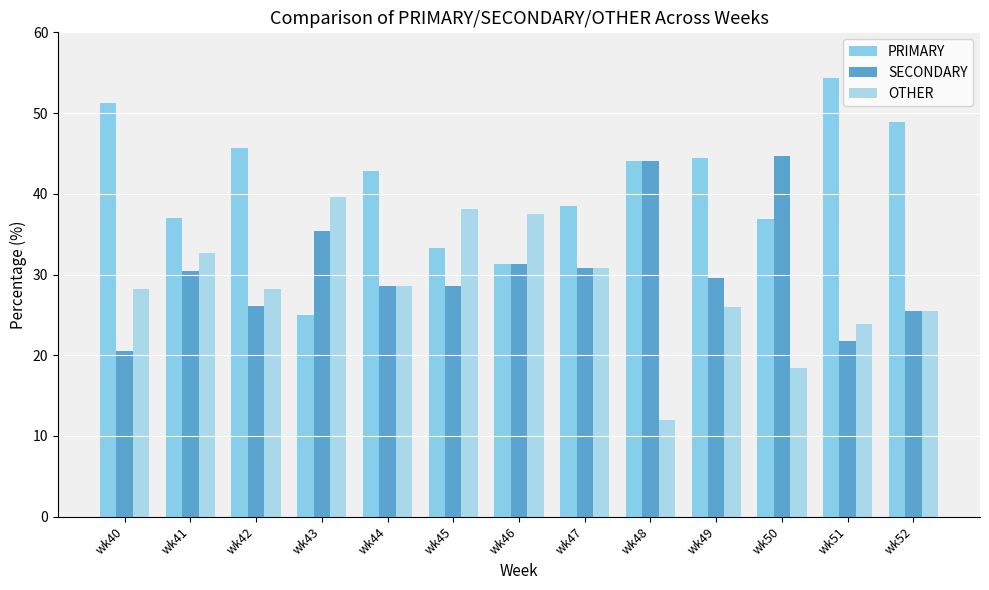

Rank the series at wk48 from highest to lowest value.

PRIMARY, SECONDARY, OTHER